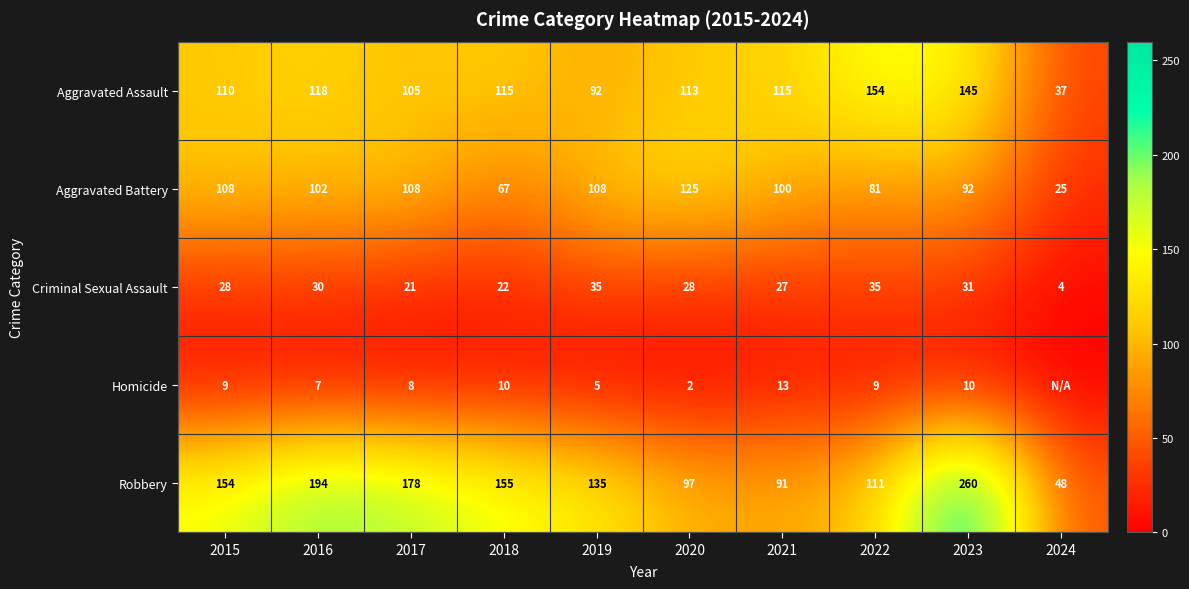

What is the difference between the Robbery values at 2018 and 2019?

20